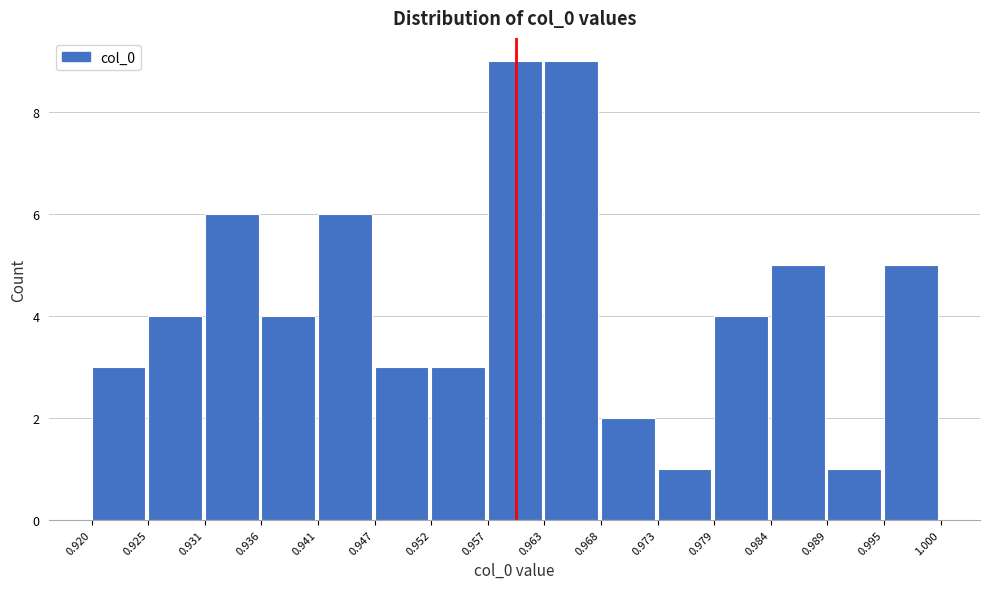

Reading left to right, list every bar in this chart as the range it spans on the x-axis followed by its height. The values are not printed on the chart, so give them approximately, as read against the axis.

0.920 to 0.925: 3
0.925 to 0.931: 4
0.931 to 0.936: 6
0.936 to 0.941: 4
0.941 to 0.947: 6
0.947 to 0.952: 3
0.952 to 0.957: 3
0.957 to 0.963: 9
0.963 to 0.968: 9
0.968 to 0.973: 2
0.973 to 0.979: 1
0.979 to 0.984: 4
0.984 to 0.989: 5
0.989 to 0.995: 1
0.995 to 1.000: 5